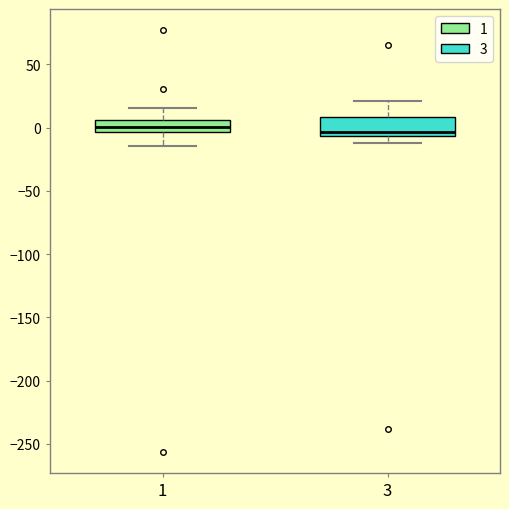

Where does the upper whisker of the box at x = 3 end on the y-axis? The values are not printed on the chart, so give them approximately, as read against the axis.

20